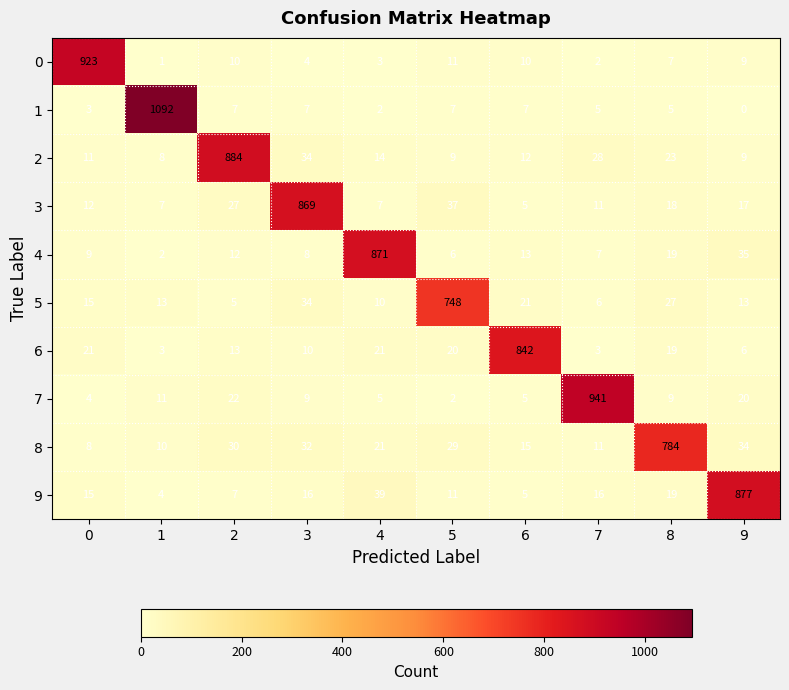

Between 3 and 7, which series saw the biggest shift?

7